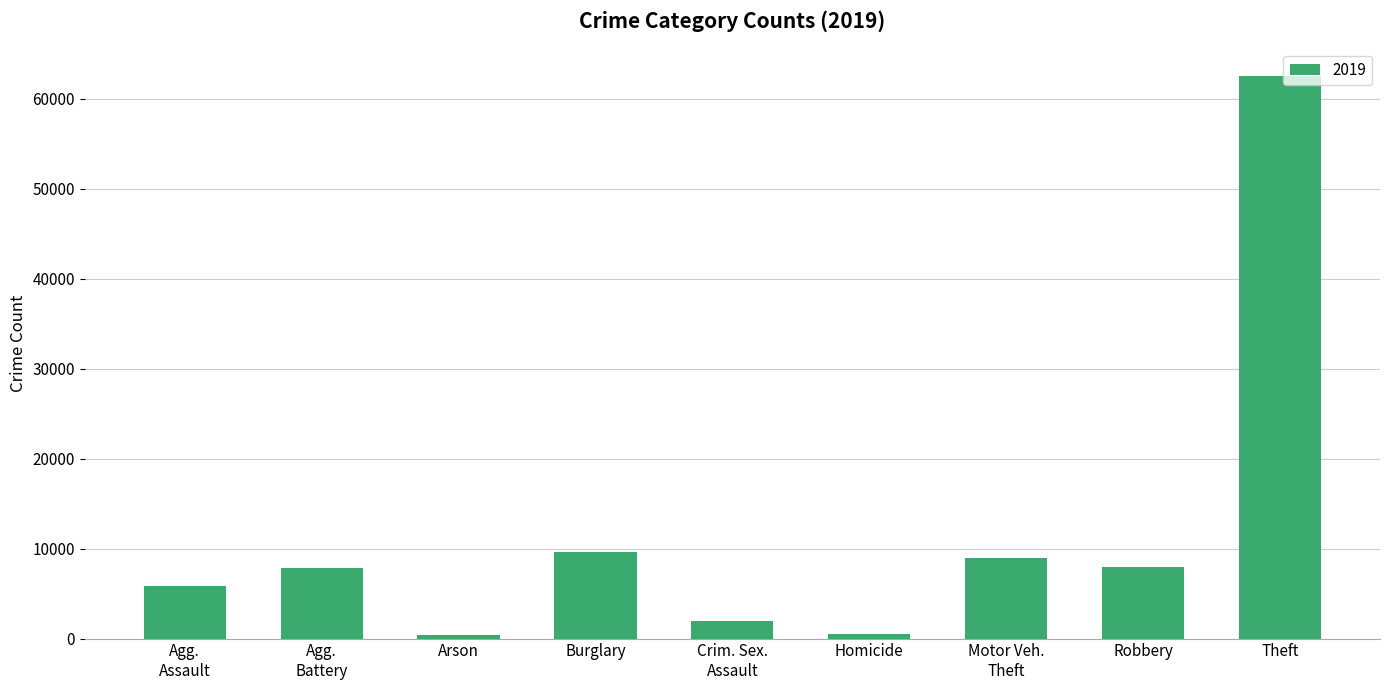

Count the number of data series in this chart.

1